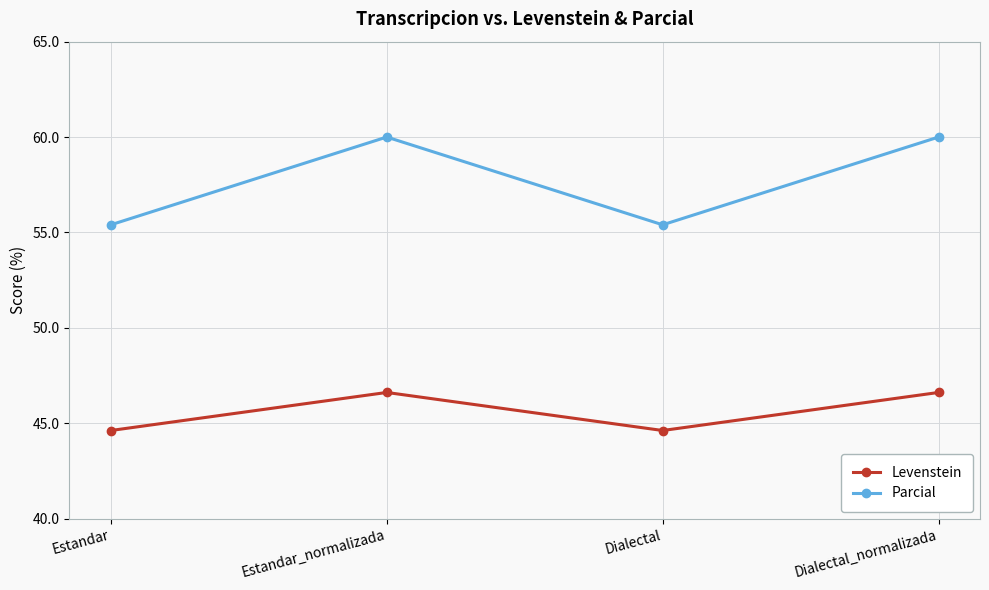

Is the value of Parcial at Dialectal_normalizada greater than the value of Levenstein at Dialectal?

Yes